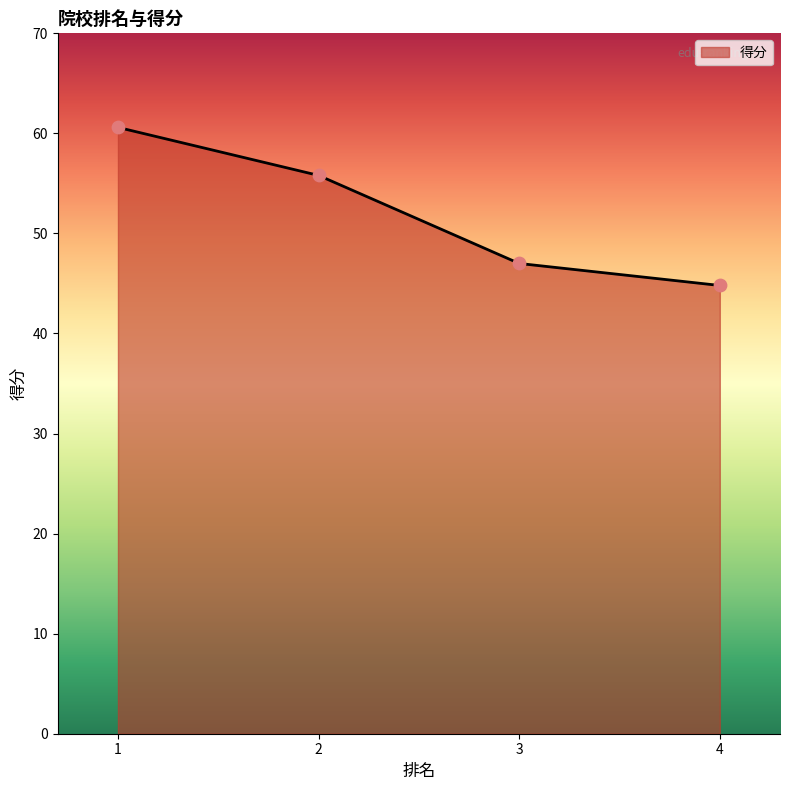

Which has a higher value, 1 or 3?

1